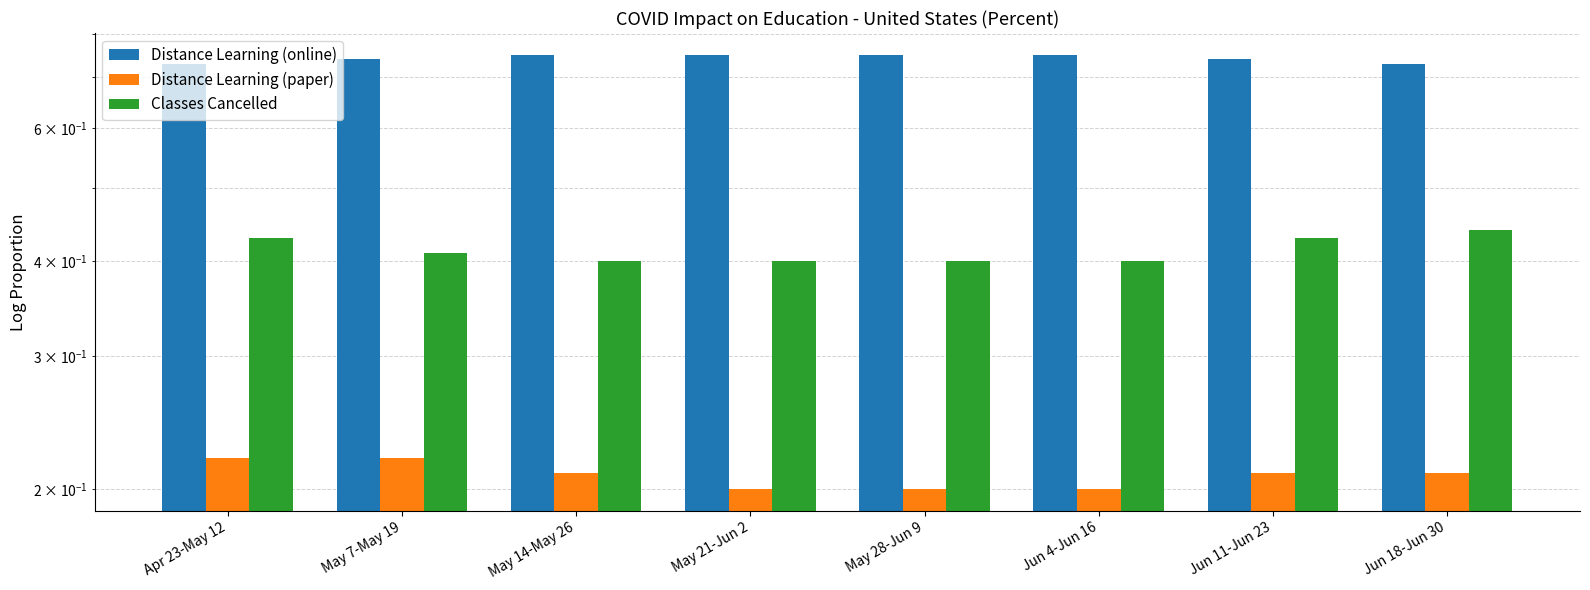

Reading right to left, what are all the values shown in this chart?

Distance Learning (online): 0.7	0.7	0.8	0.8	0.8	0.8	0.7	0.7
Distance Learning (paper): 0.2	0.2	0.2	0.2	0.2	0.2	0.2	0.2
Classes Cancelled: 0.4	0.4	0.4	0.4	0.4	0.4	0.4	0.4